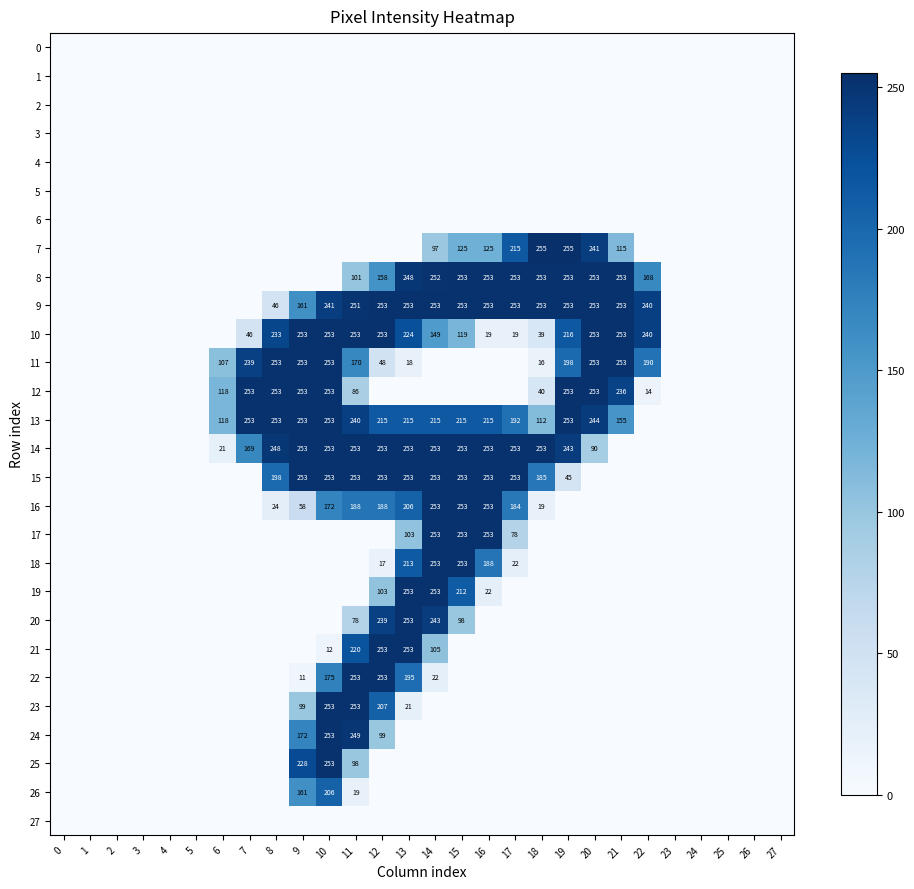

Which series has the largest range (max minus min)?

7